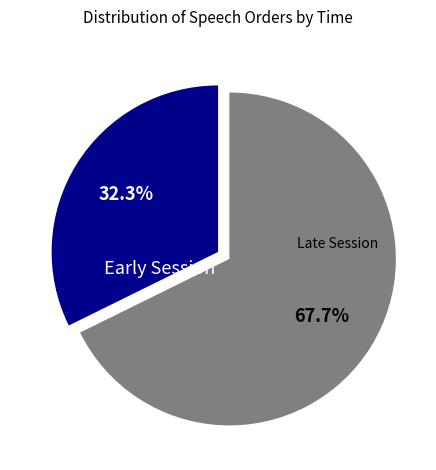

How many slices are in this pie chart?

2